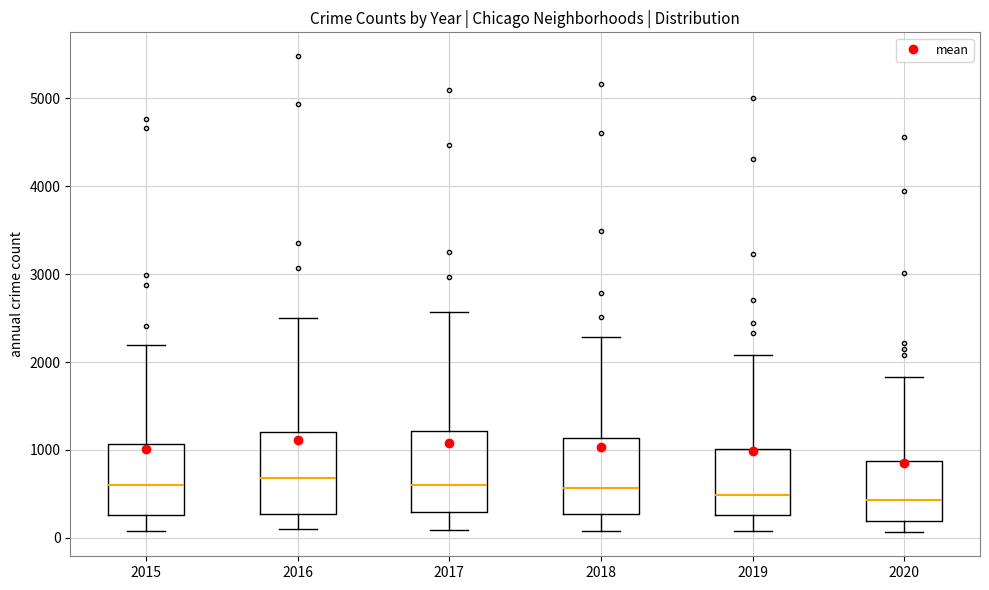

Reading left to right, transcribe this box plot: for each box, give where its median line is, the range the box spans, and where its two whiskers end, as read against the y-axis. The values are not printed on the chart, so give them approximately, as read against the axis.

2015: median 600, box 300 to 1100, whiskers 100 to 2200
2016: median 700, box 300 to 1200, whiskers 100 to 2500
2017: median 600, box 300 to 1200, whiskers 100 to 2600
2018: median 600, box 300 to 1100, whiskers 100 to 2300
2019: median 500, box 300 to 1000, whiskers 100 to 2100
2020: median 400, box 200 to 900, whiskers 100 to 1800